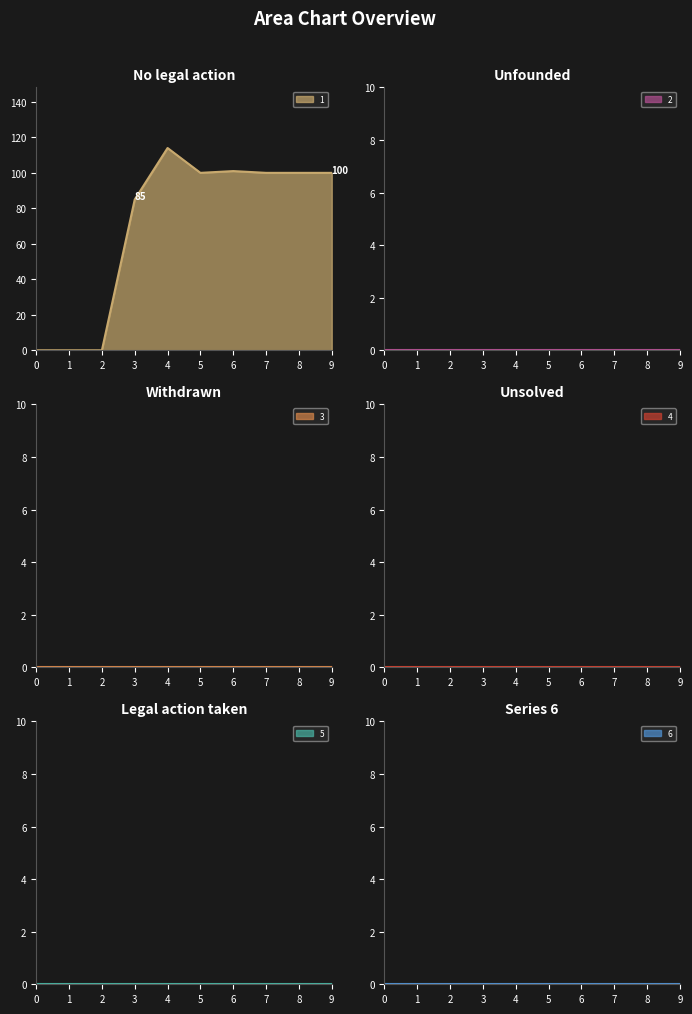

Reading left to right, transcribe all the data shown in this chart.

1: 0=0	1=0	2=0	3=85	4=114	5=100	6=101	7=100	8=100	9=100
2: 0=0	1=0	2=0	3=0	4=0	5=0	6=0	7=0	8=0	9=0
3: 0=0	1=0	2=0	3=0	4=0	5=0	6=0	7=0	8=0	9=0
4: 0=0	1=0	2=0	3=0	4=0	5=0	6=0	7=0	8=0	9=0
5: 0=0	1=0	2=0	3=0	4=0	5=0	6=0	7=0	8=0	9=0
6: 0=0	1=0	2=0	3=0	4=0	5=0	6=0	7=0	8=0	9=0